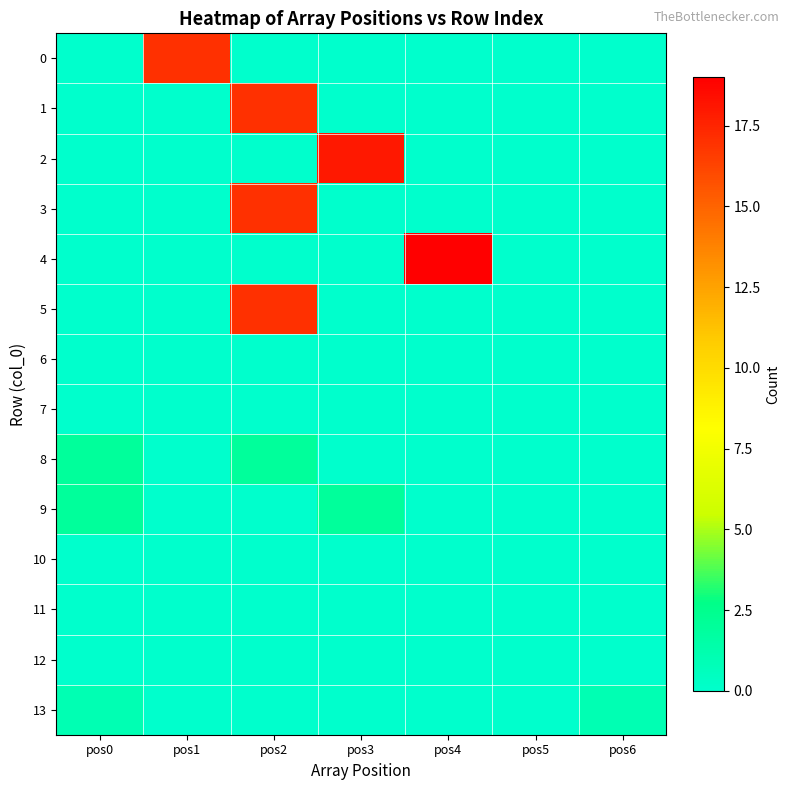

Between pos4 and pos6, which series saw the biggest shift?

4